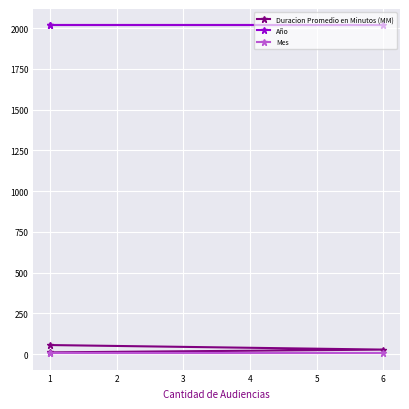

Is it true that Mes equals 9 at 6?

False